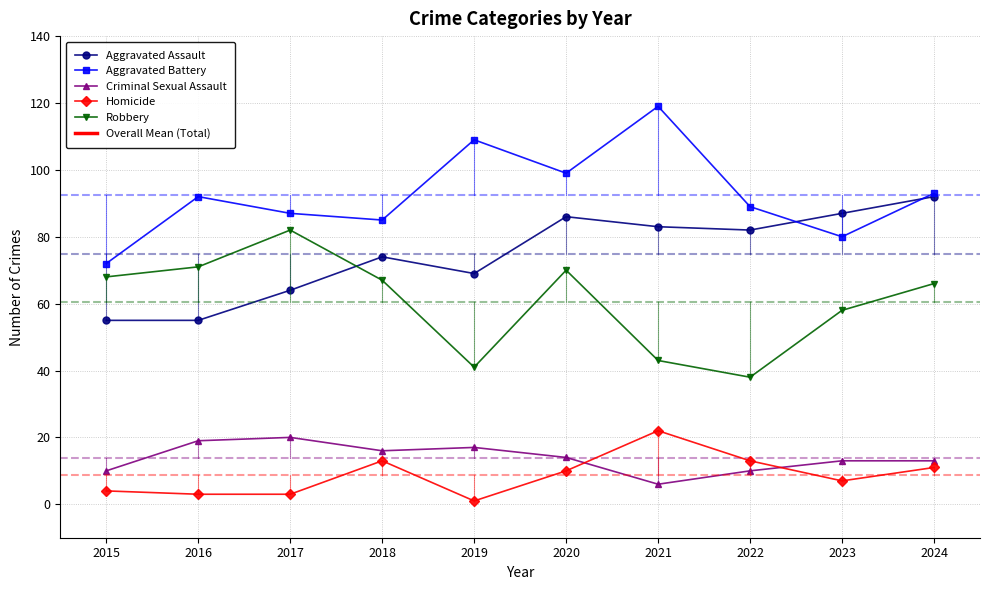

What is the maximum value shown in the chart?

119